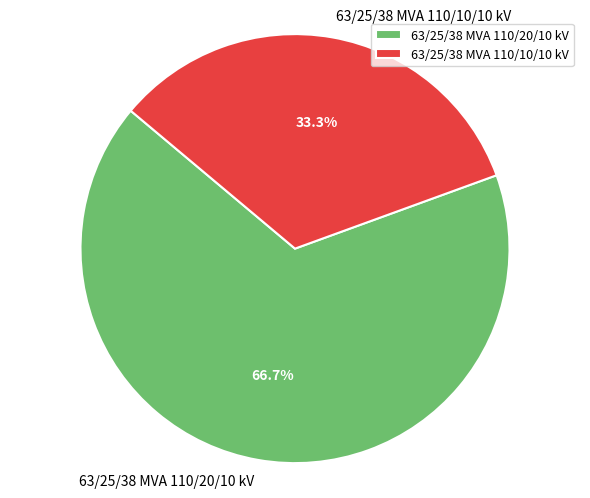

True or false: 63/25/38 MVA 110/10/10 kV accounts for 33% of the total.

True